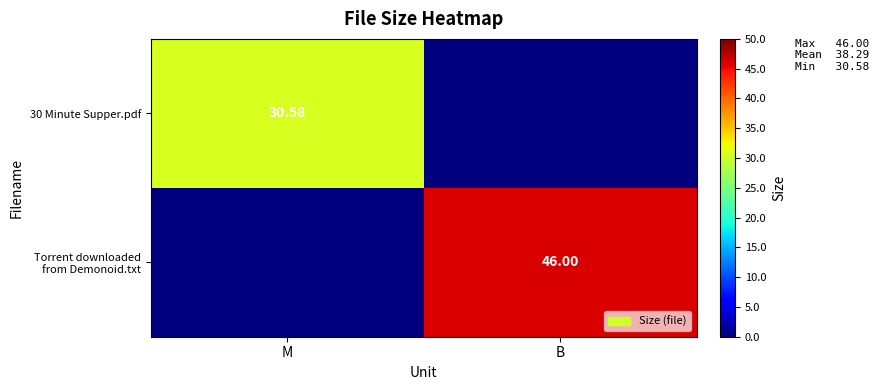

How many values in 30 Minute Supper.pdf are above zero?

1